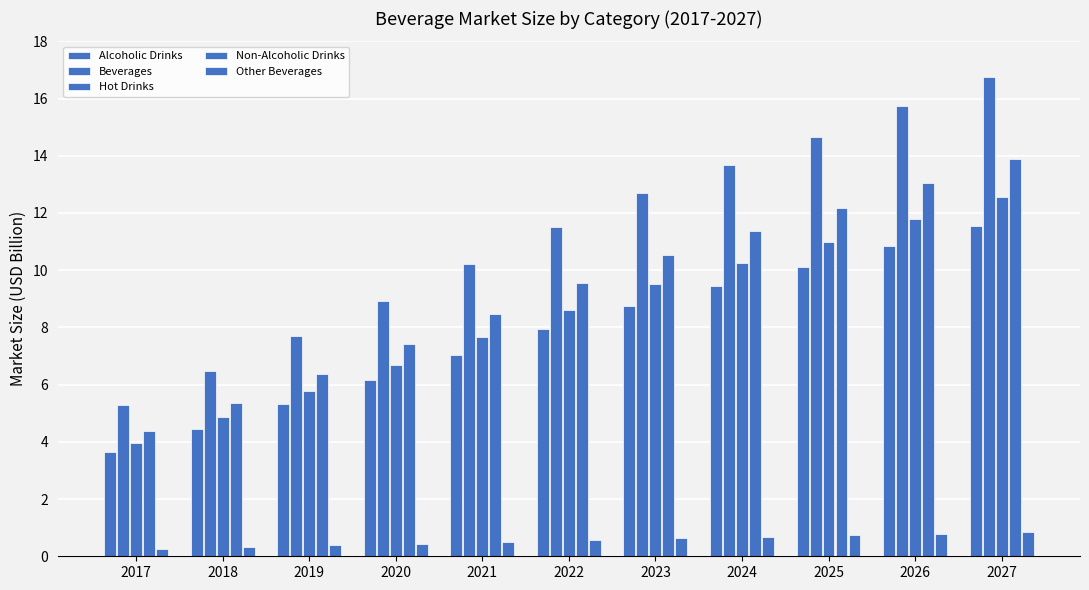

At which category is the sum across all series the highest?

2027